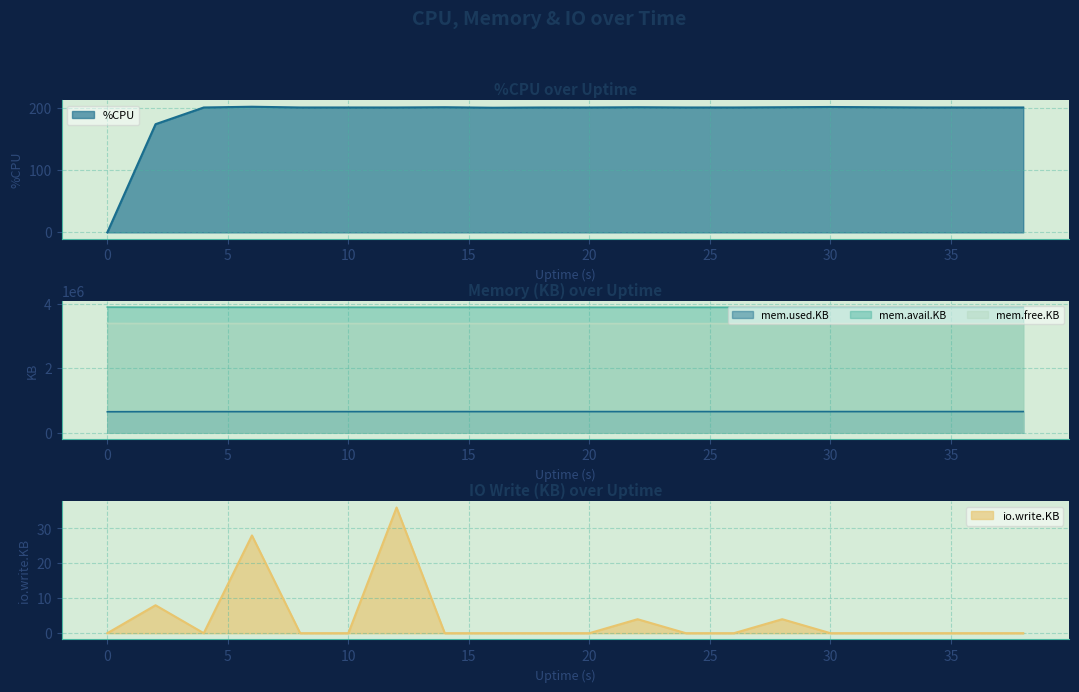

Which series has the largest total across all categories?

mem.avail.KB